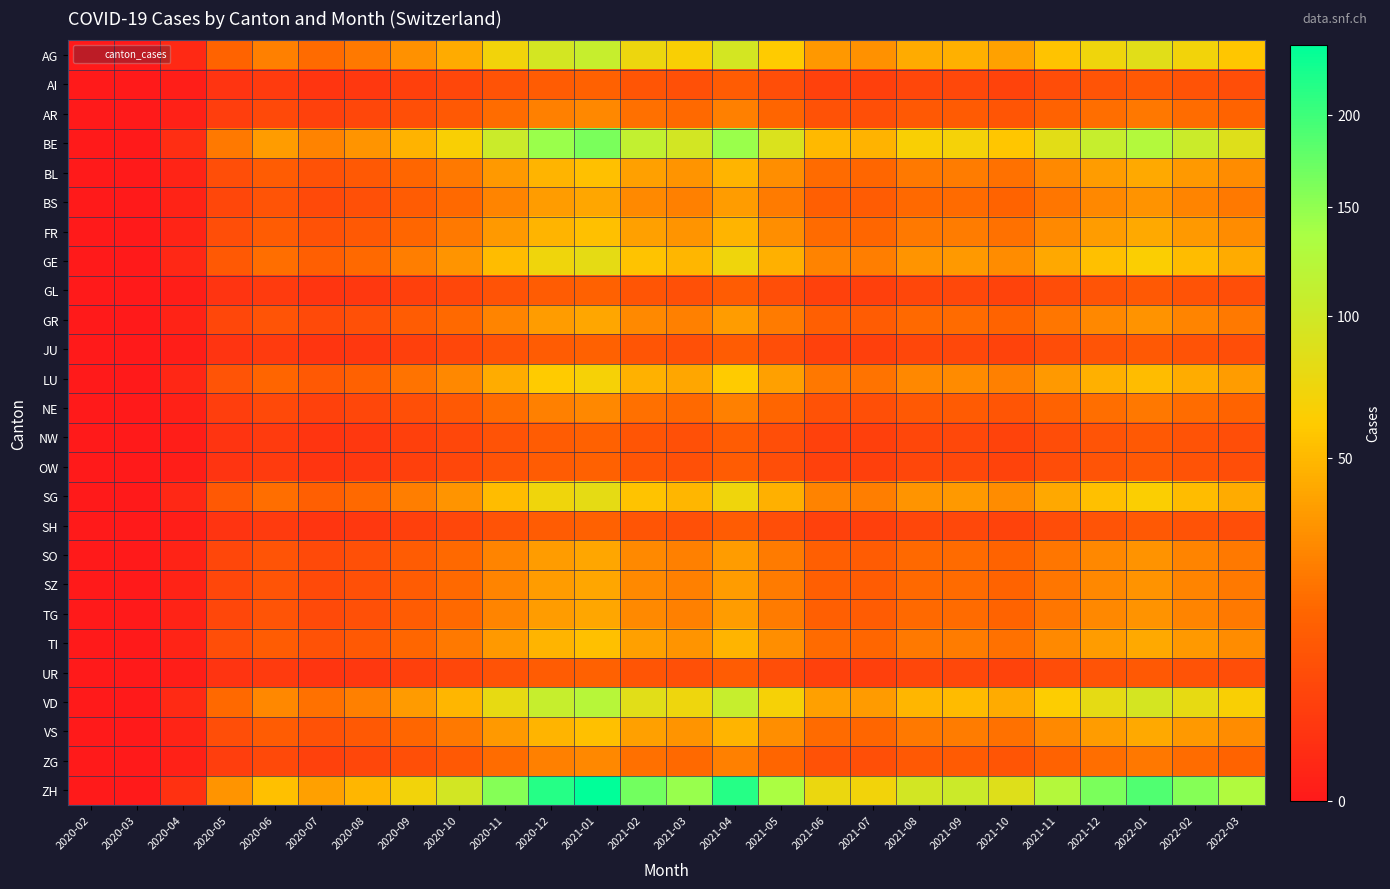

Which series has the largest range (max minus min)?

ZH